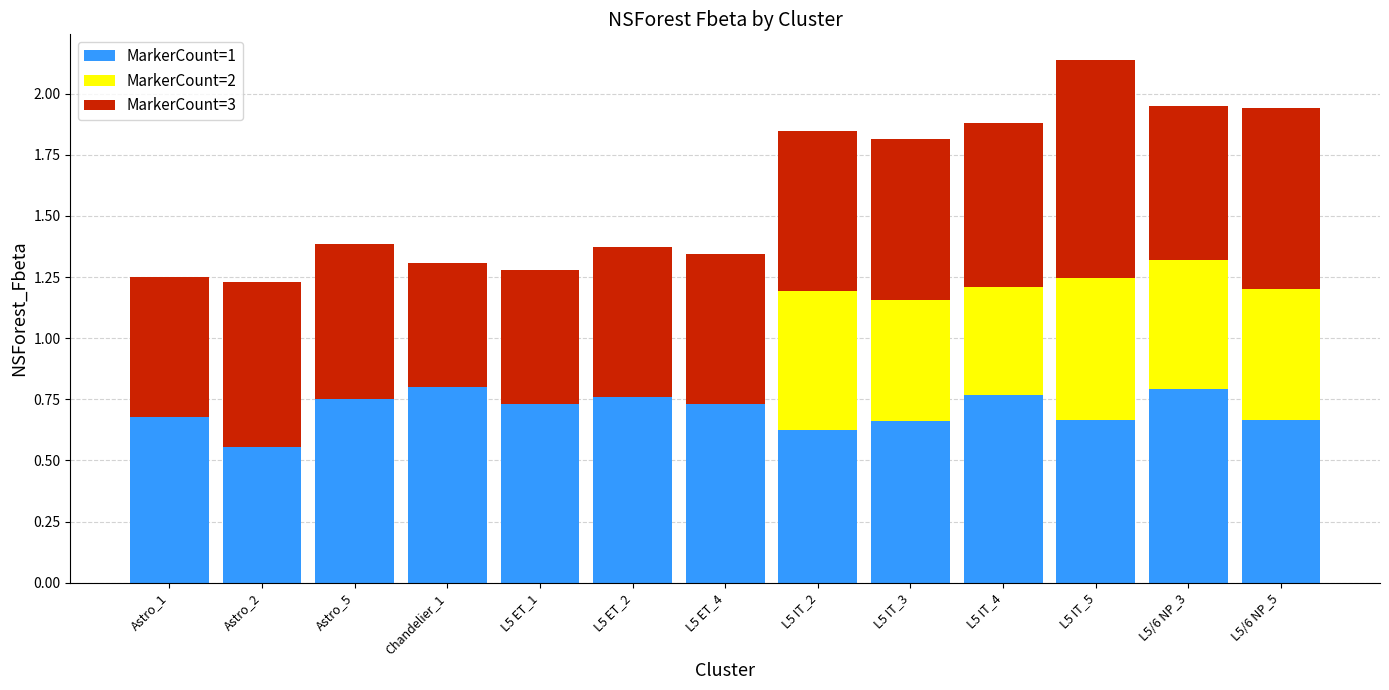

Is it true that MarkerCount=1 equals 0.9 at L5 IT_3?

False